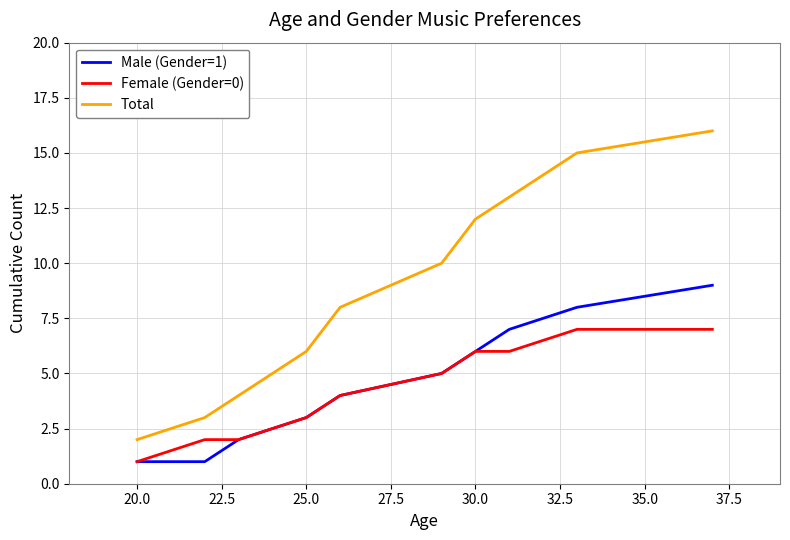

List the series in order of their peak value, highest first.

Total, Male (Gender=1), Female (Gender=0)